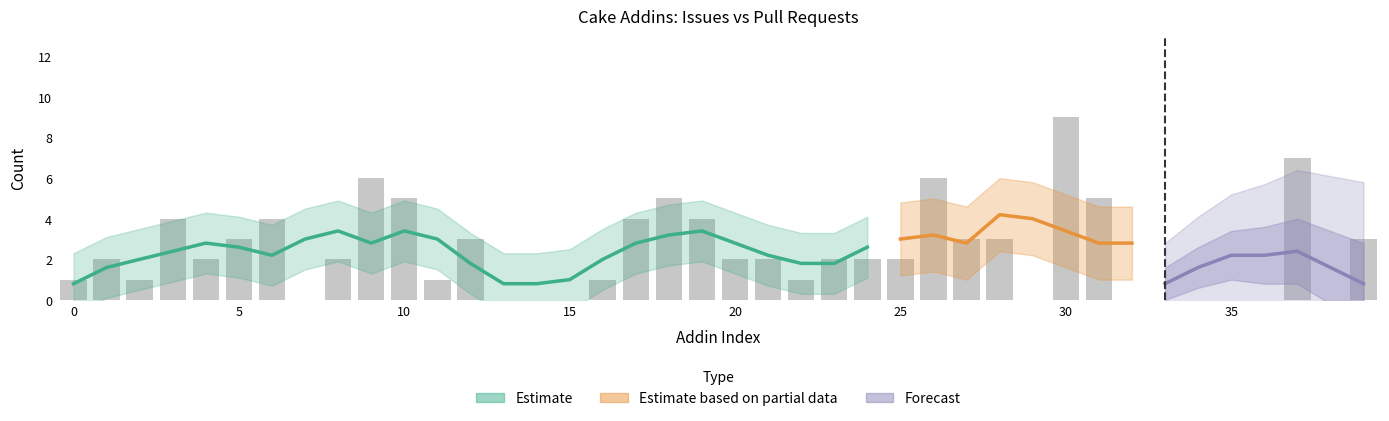

What is the sum of all values?

95